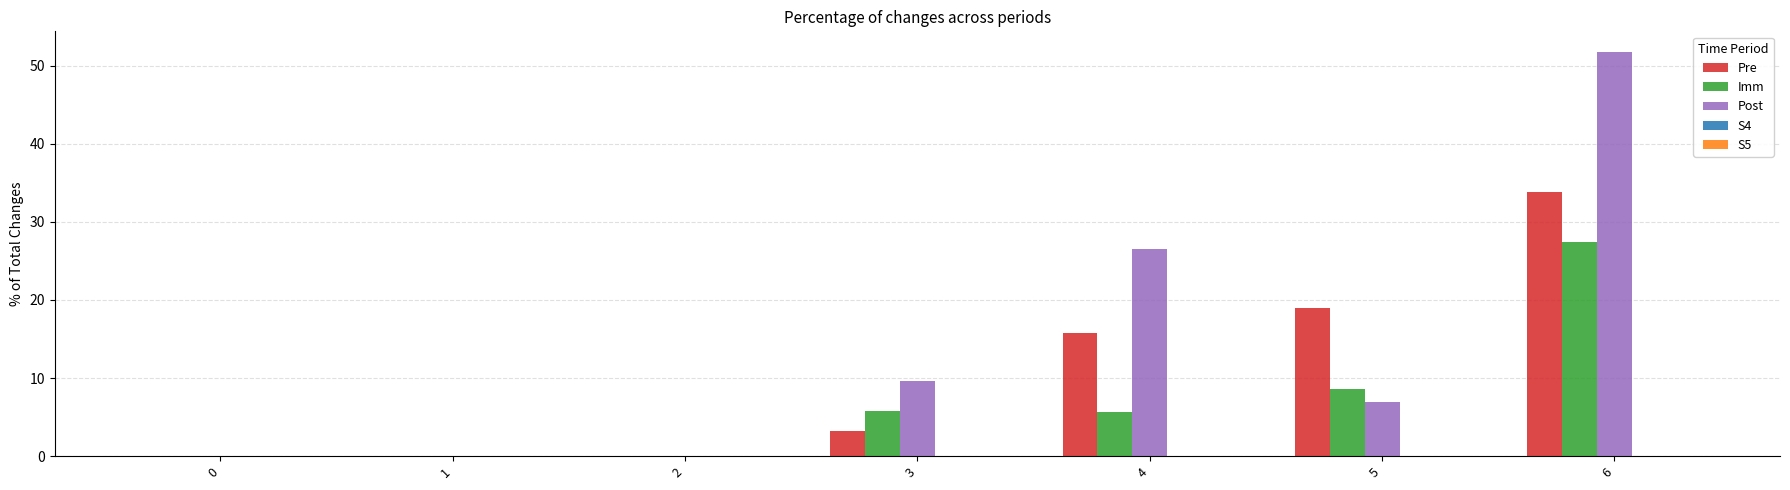

Which series has the largest total across all categories?

Post